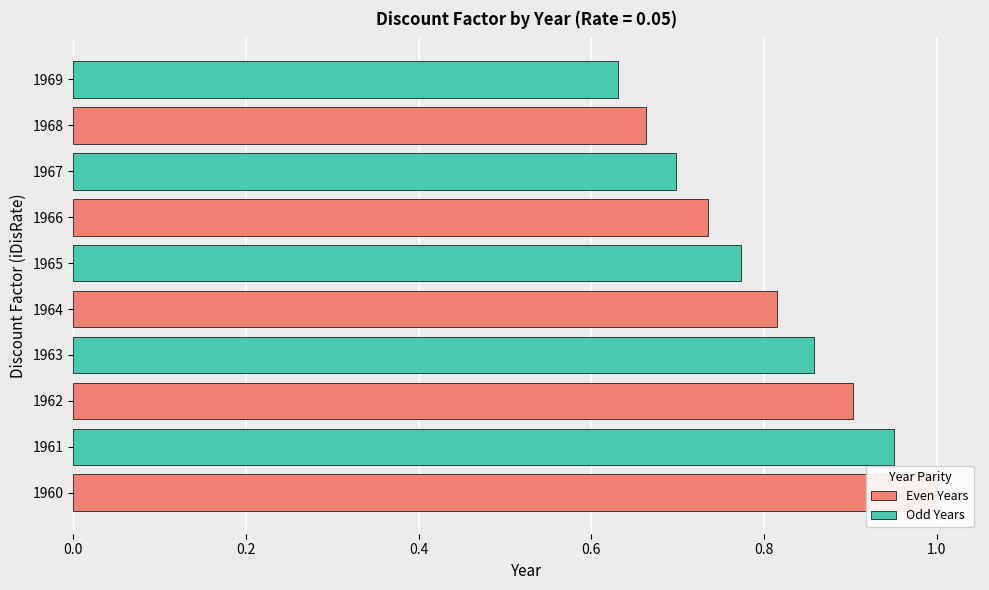

The chart shows a value of 1.6 at 1960. True or false?

False